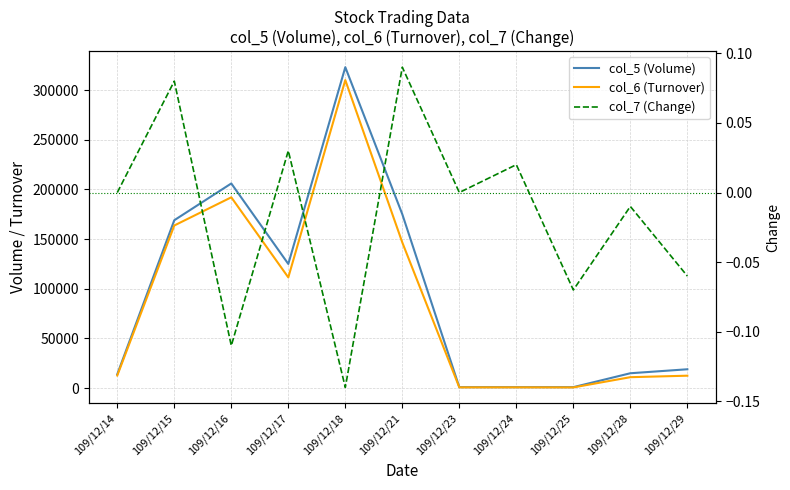

List the labels in order of col_5 (Volume) value, largest first.

109/12/18, 109/12/16, 109/12/21, 109/12/15, 109/12/17, 109/12/29, 109/12/28, 109/12/14, 109/12/23, 109/12/24, 109/12/25